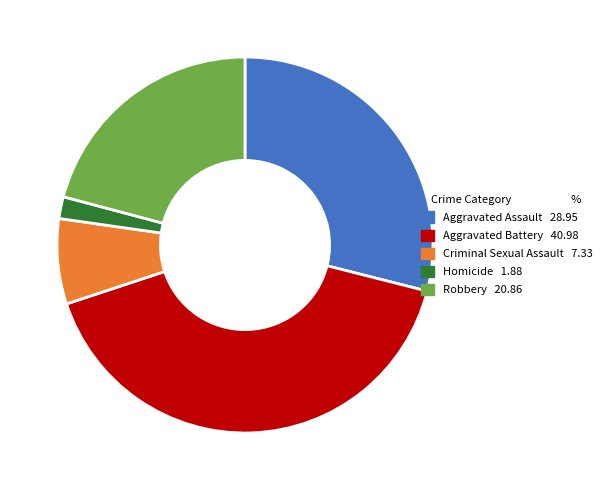

How many slices are in this pie chart?

5